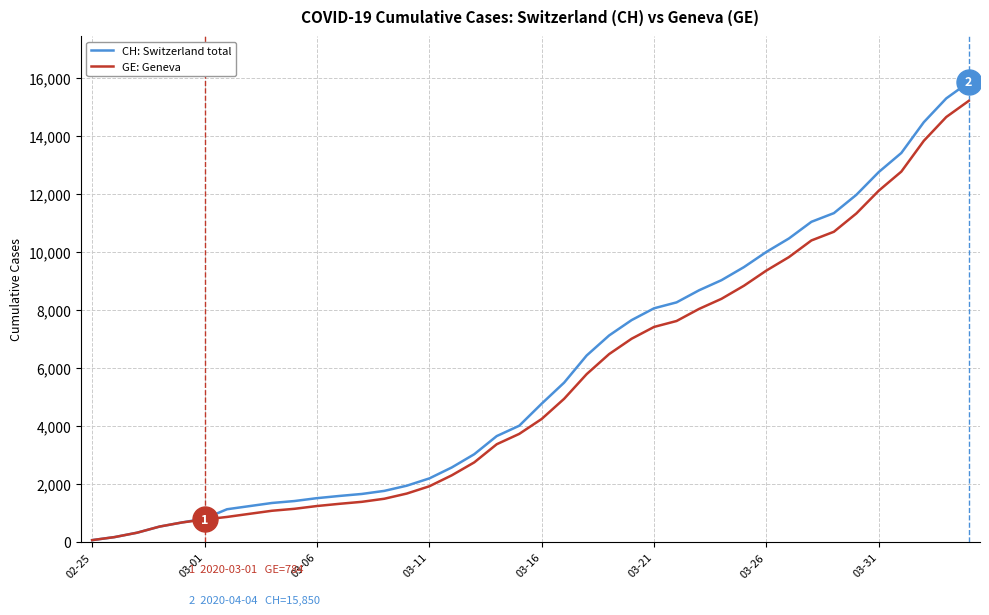

What is the maximum value for CH: Switzerland total?

15850